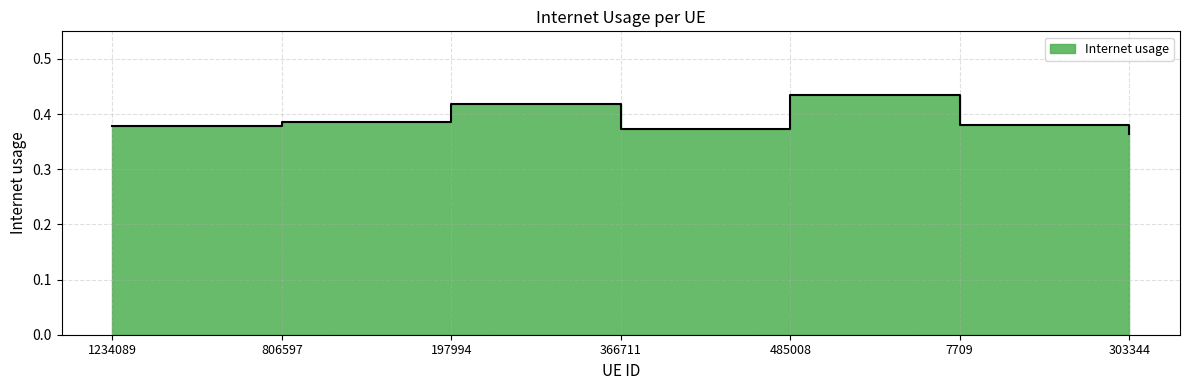

List the labels in order of value, largest first.

485008, 197994, 806597, 7709, 1234089, 366711, 303344